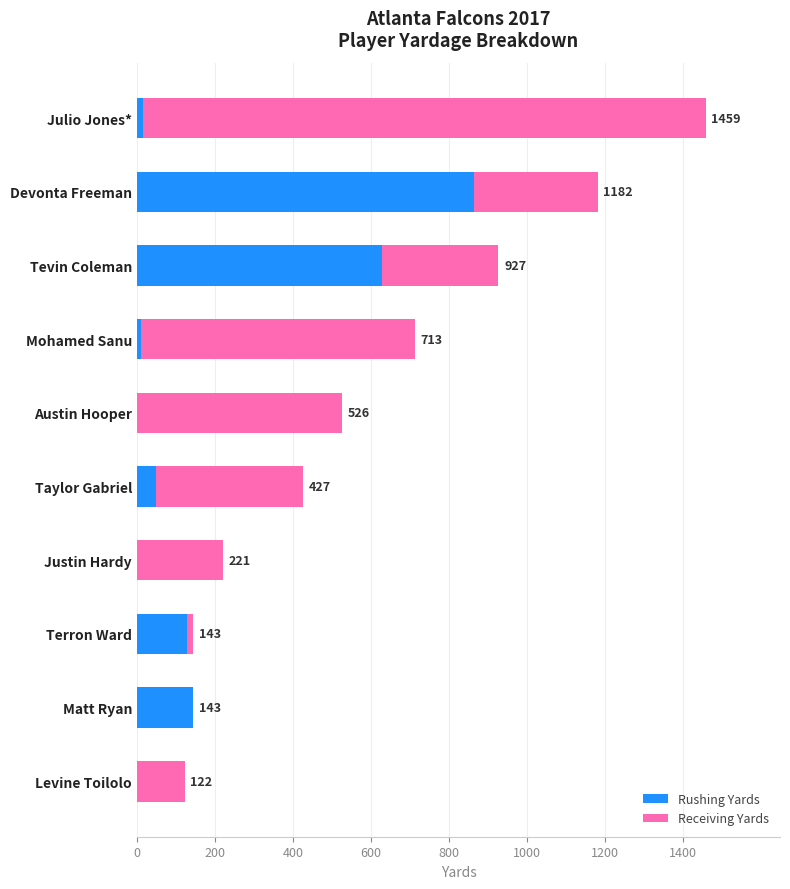

At which label does Rushing Yards reach its peak?

Devonta Freeman